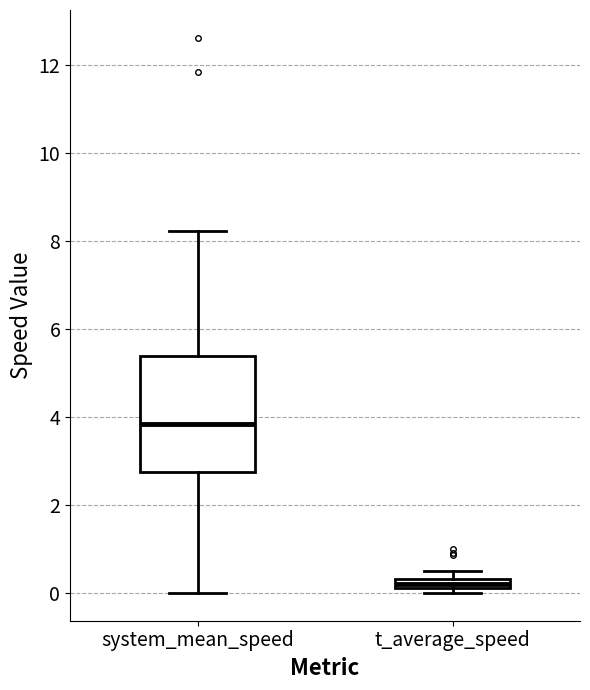

Where does the lower whisker of the box for system_mean_speed end on the y-axis? The values are not printed on the chart, so give them approximately, as read against the axis.

0.0